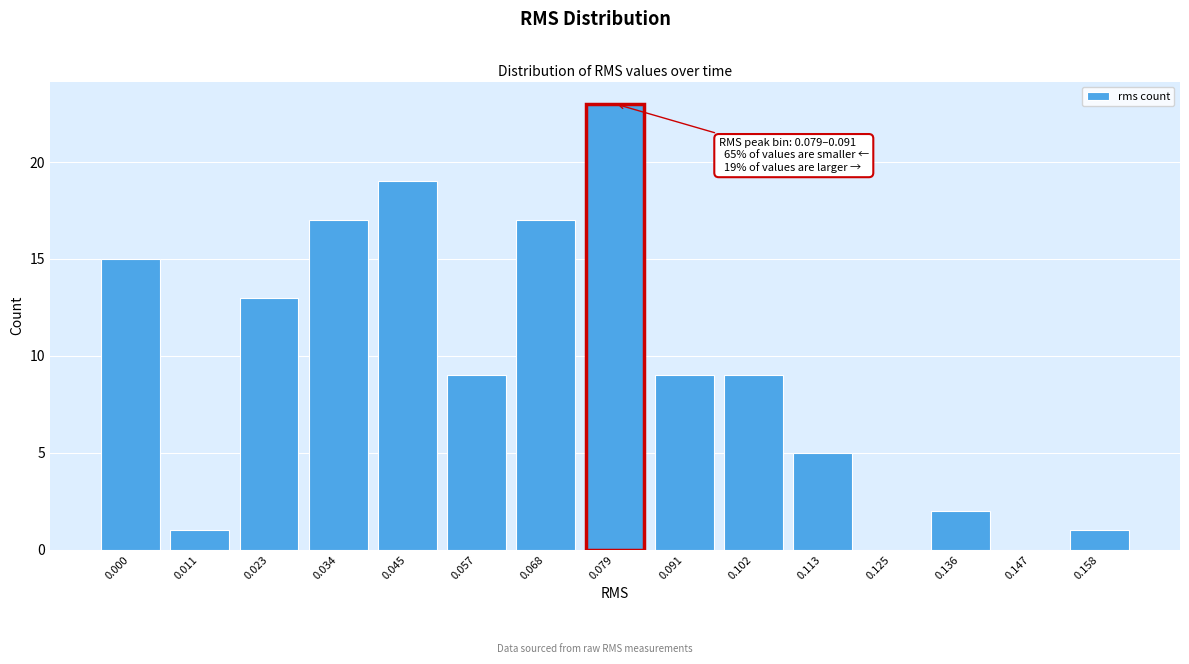

Reading right to left, extract all data points from this chart.

0.158=1	0.147=0	0.136=2	0.125=0	0.113=5	0.102=9	0.091=9	0.079=23	0.068=17	0.057=9	0.045=19	0.034=17	0.023=13	0.011=1	0.000=15